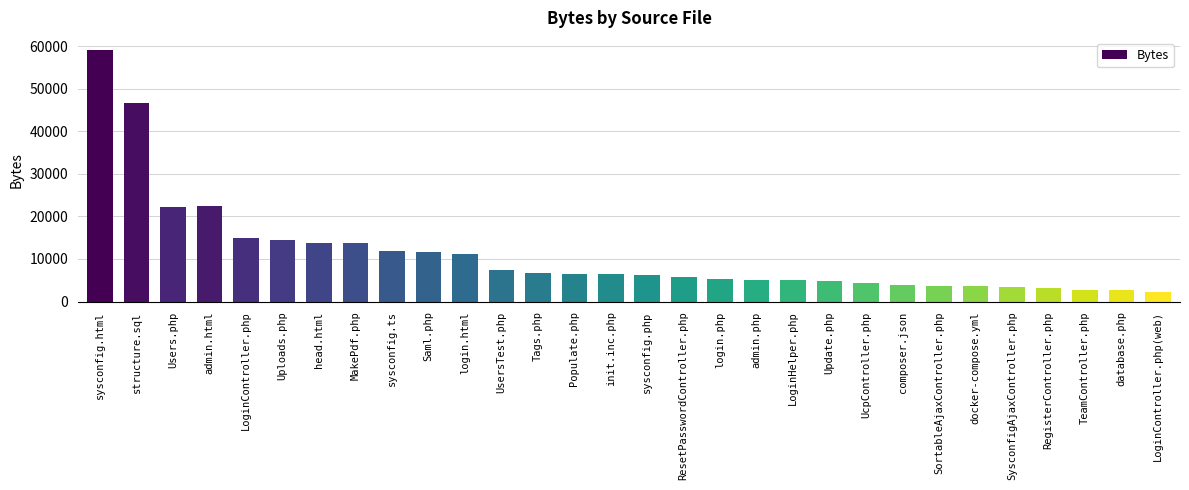

Between sysconfig.ts and composer.json, which is larger?

sysconfig.ts